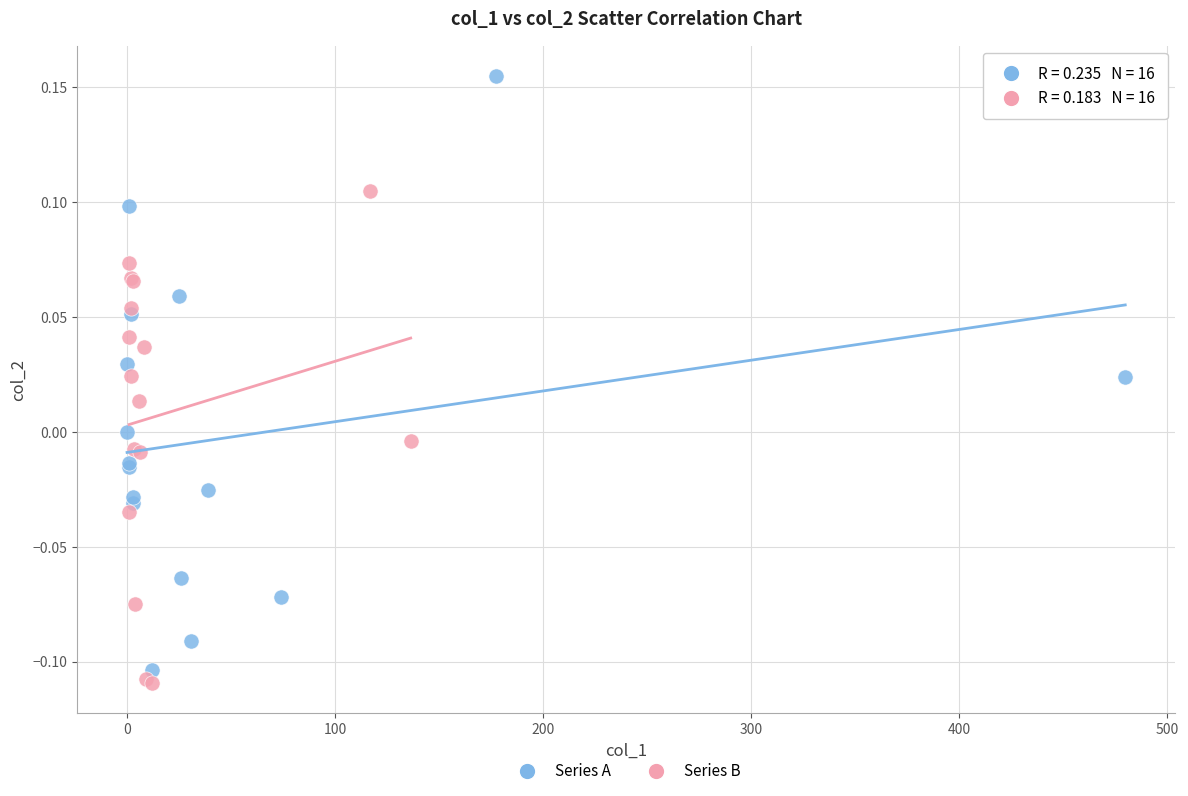

Which series reaches the minimum Y coordinate?

Series B